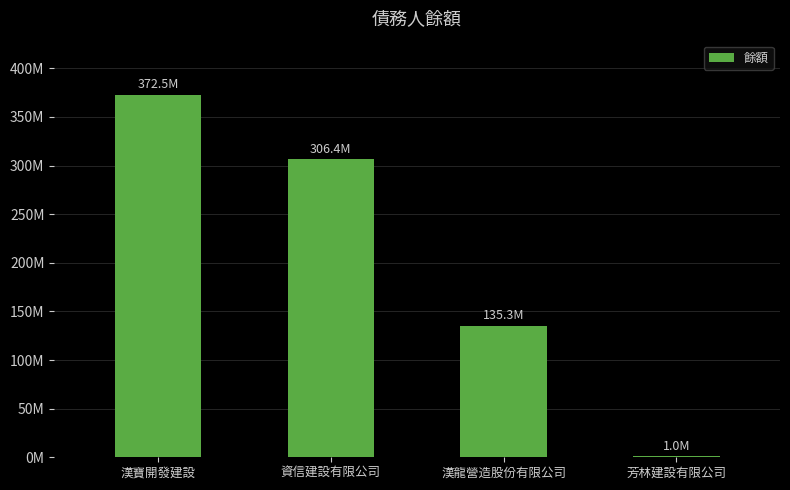

Are the bars horizontal?

No